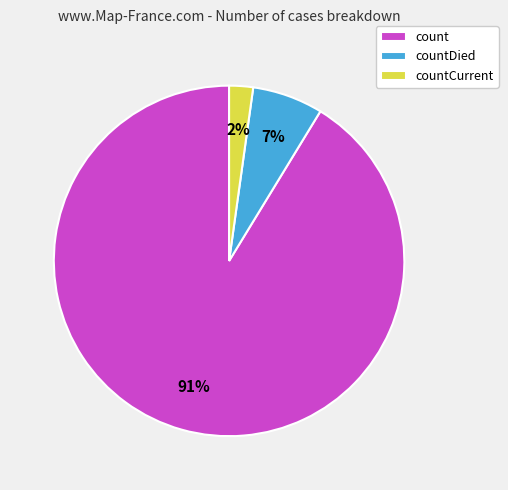

Do count and countCurrent together represent more than half of the pie?

Yes